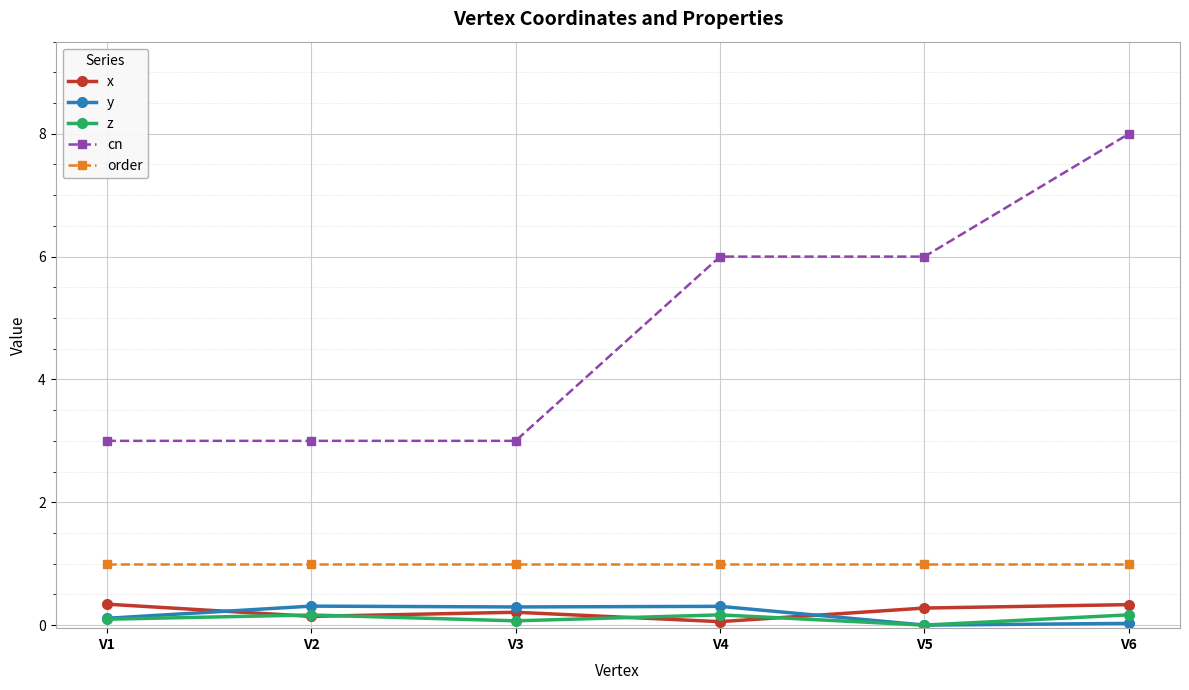

What is the total value across all series at V5?

7.3